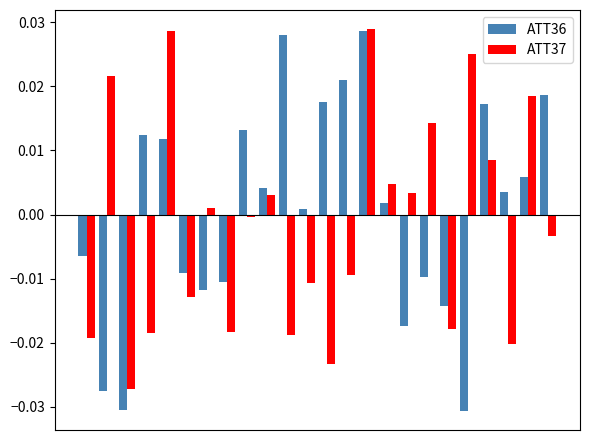

What are all the series names shown in the legend?

ATT36, ATT37